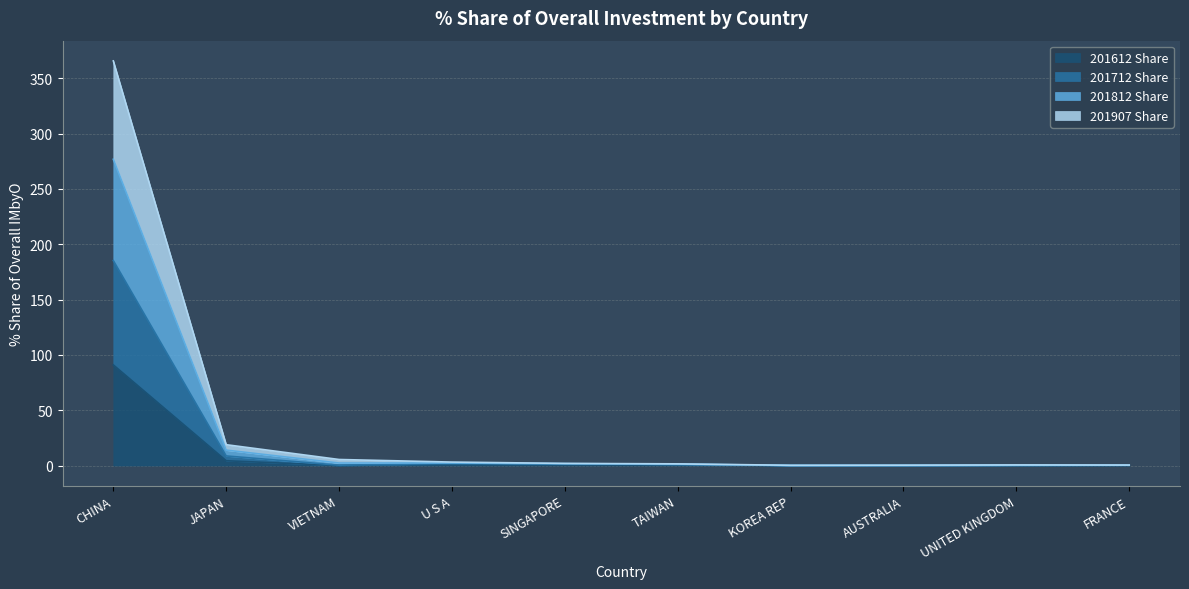

What is the lowest value of the 201907 Share series?

0.1